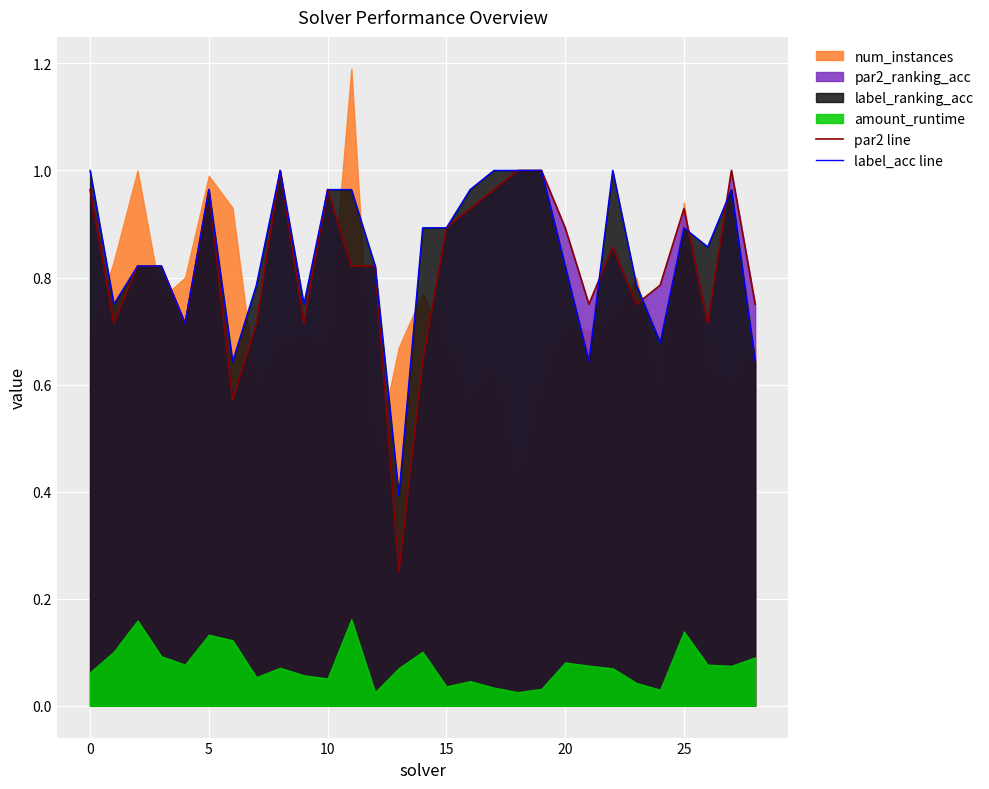

The par2 line series shows 0.2 at 26. True or false?

False